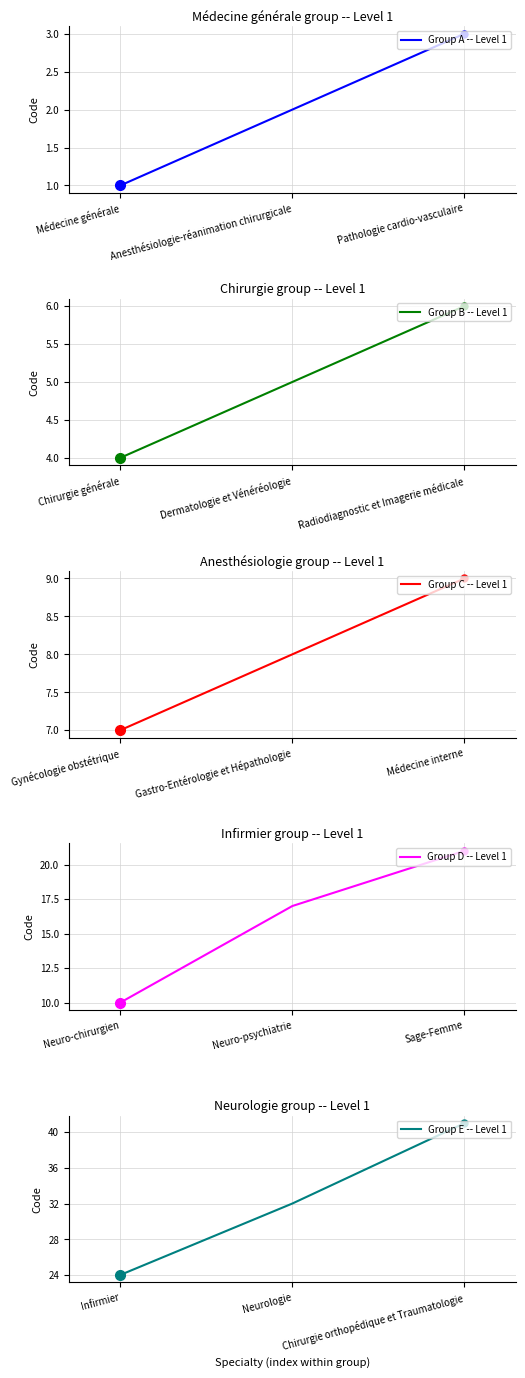

True or false: Group A -- Level 1 has a value of 1 at Anesthésiologie-réanimation chirurgicale.

False